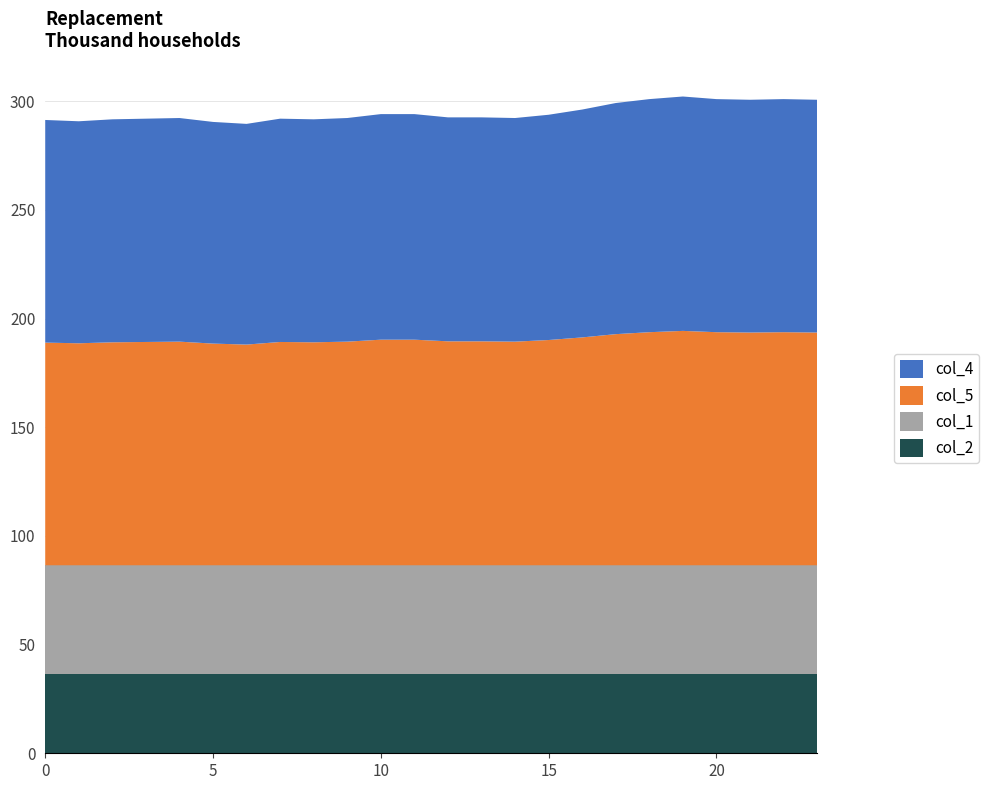

Reading left to right, transcribe all the data shown in this chart.

col_4: 102.4	102.1	102.6	102.7	102.9	102.0	101.5	102.7	102.6	102.9	103.8	103.8	103.0	103.0	102.9	103.6	104.8	106.3	107.2	107.8	107.2	107.1	107.2	107.1
col_5: 102.4	102.1	102.6	102.7	102.9	102.0	101.5	102.7	102.6	102.9	103.8	103.8	103.0	103.0	102.9	103.6	104.8	106.3	107.2	107.8	107.2	107.1	107.2	107.1
col_1: 50.0	50.0	50.0	50.0	50.0	50.0	50.0	50.0	50.0	50.0	50.0	50.0	50.0	50.0	50.0	50.0	50.0	50.0	50.0	50.0	50.0	50.0	50.0	50.0
col_2: 36.5	36.5	36.5	36.5	36.5	36.5	36.5	36.5	36.5	36.5	36.5	36.5	36.5	36.5	36.5	36.5	36.5	36.5	36.5	36.5	36.5	36.5	36.5	36.5